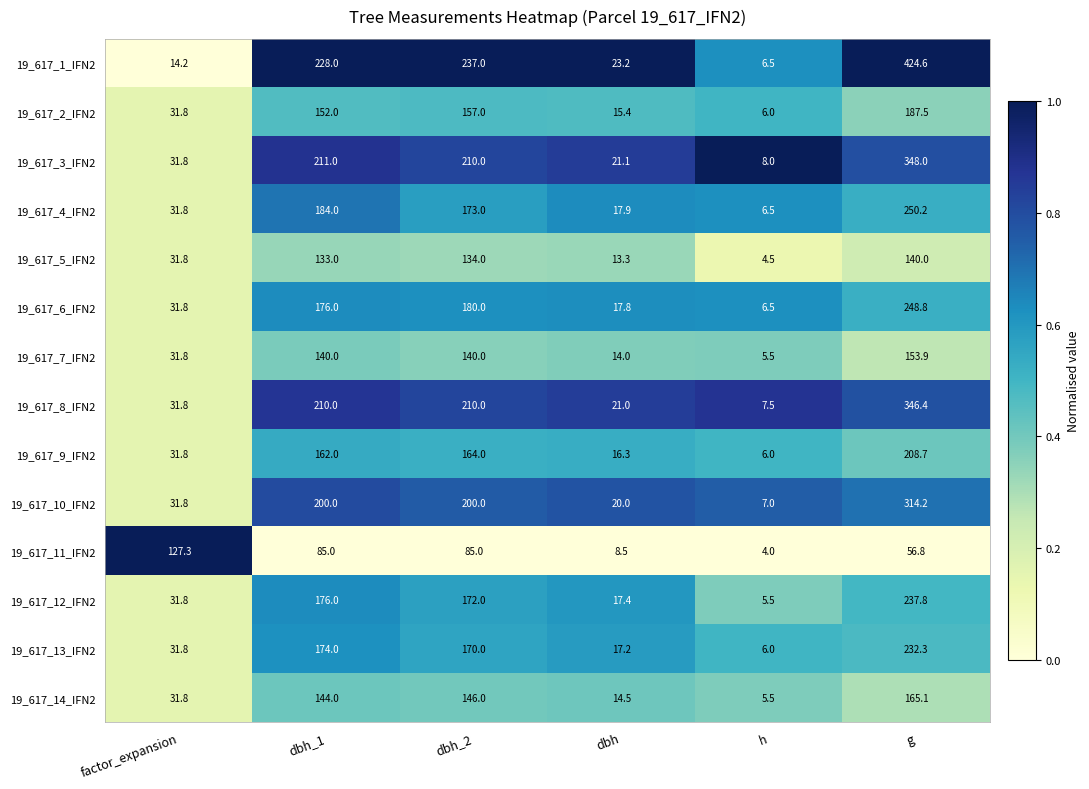

How many distinct data groups are displayed?

14